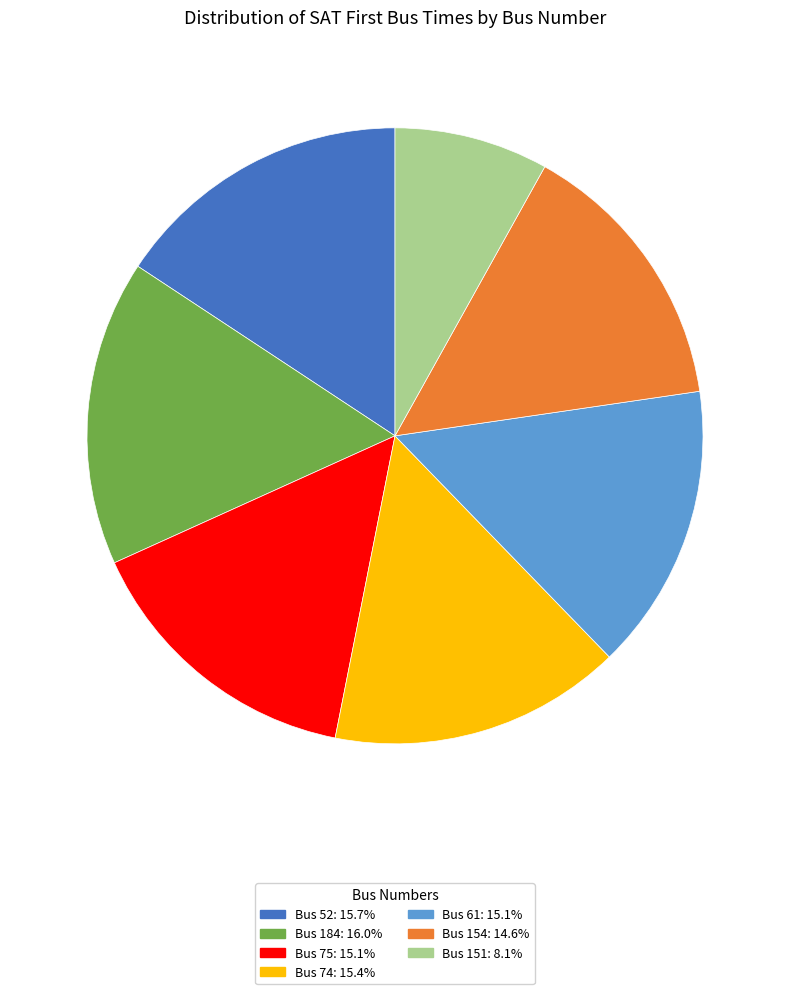

Is there a majority slice in this chart?

No